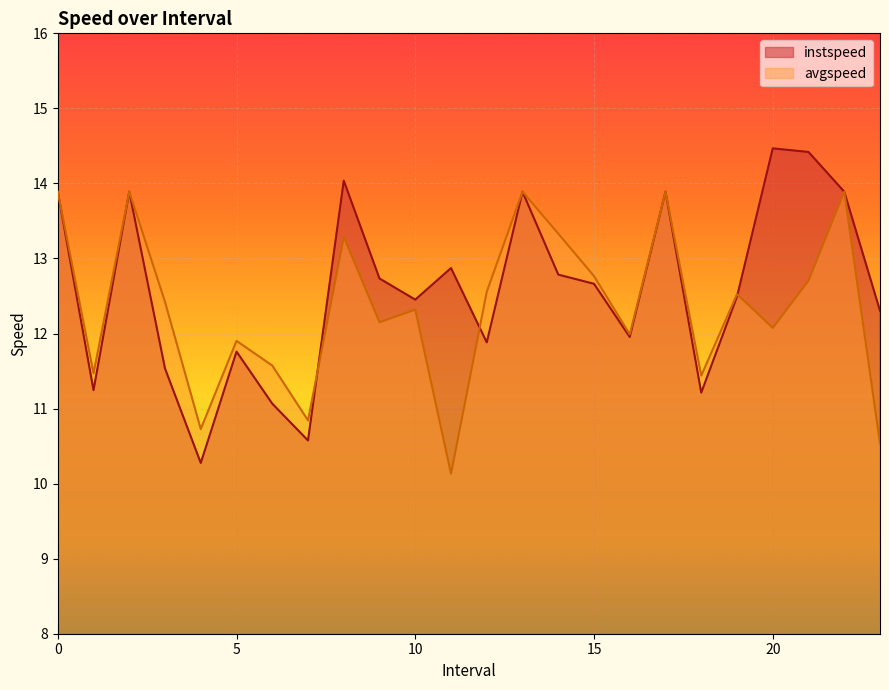

True or false: instspeed has a value of 19.6 at 22.

False